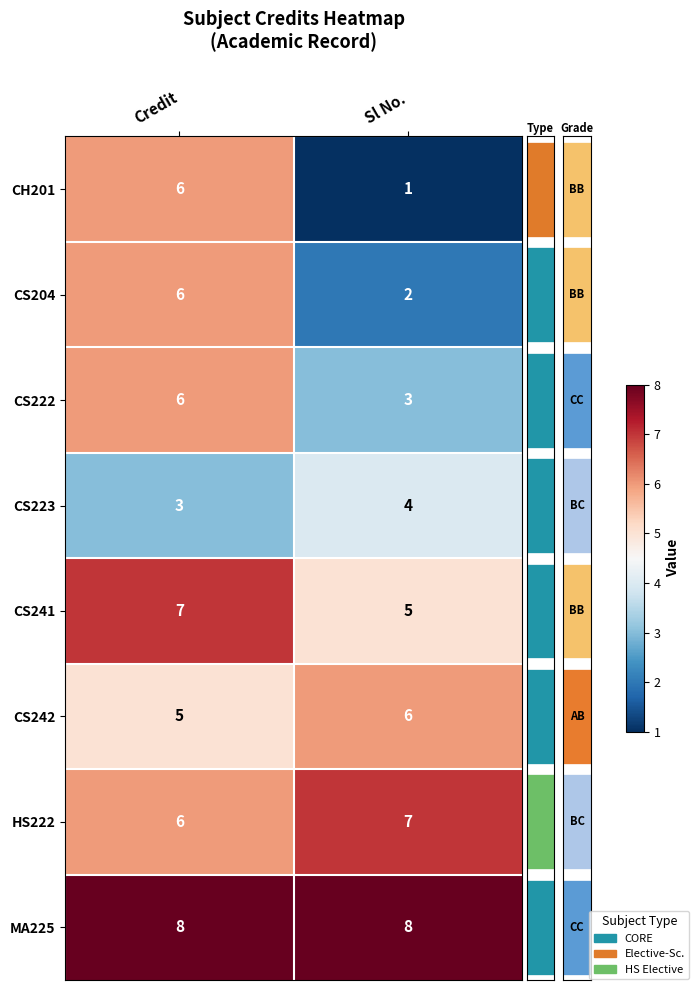

What is the minimum value shown in the chart?

1